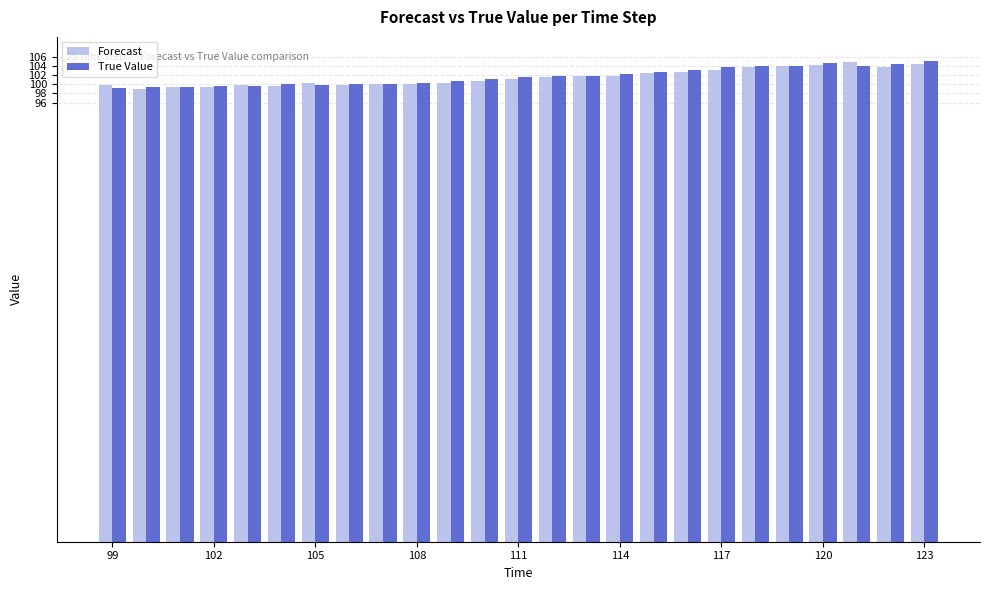

What is the average value of the True Value series?

101.7